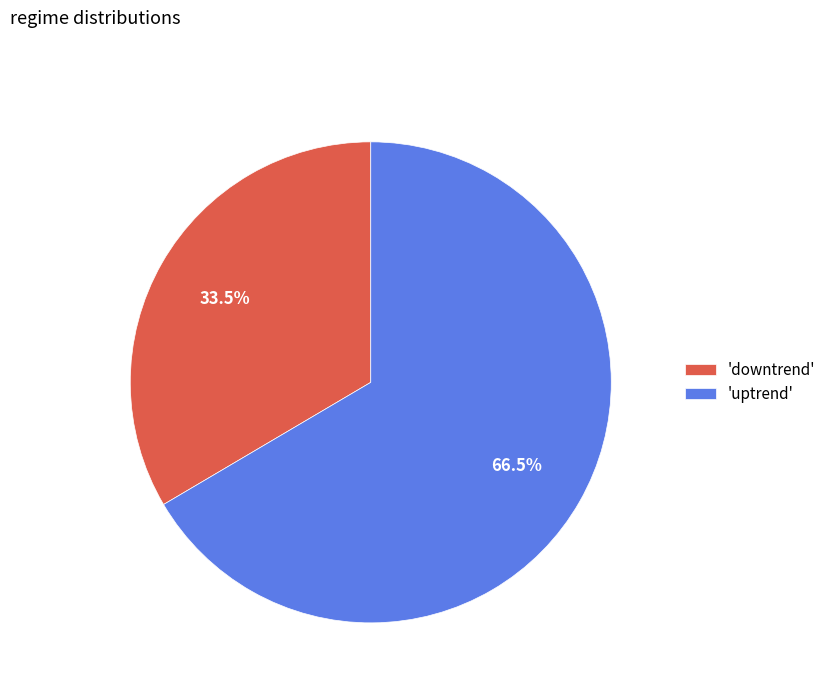

Rank the categories by value from highest to lowest.

'uptrend', 'downtrend'